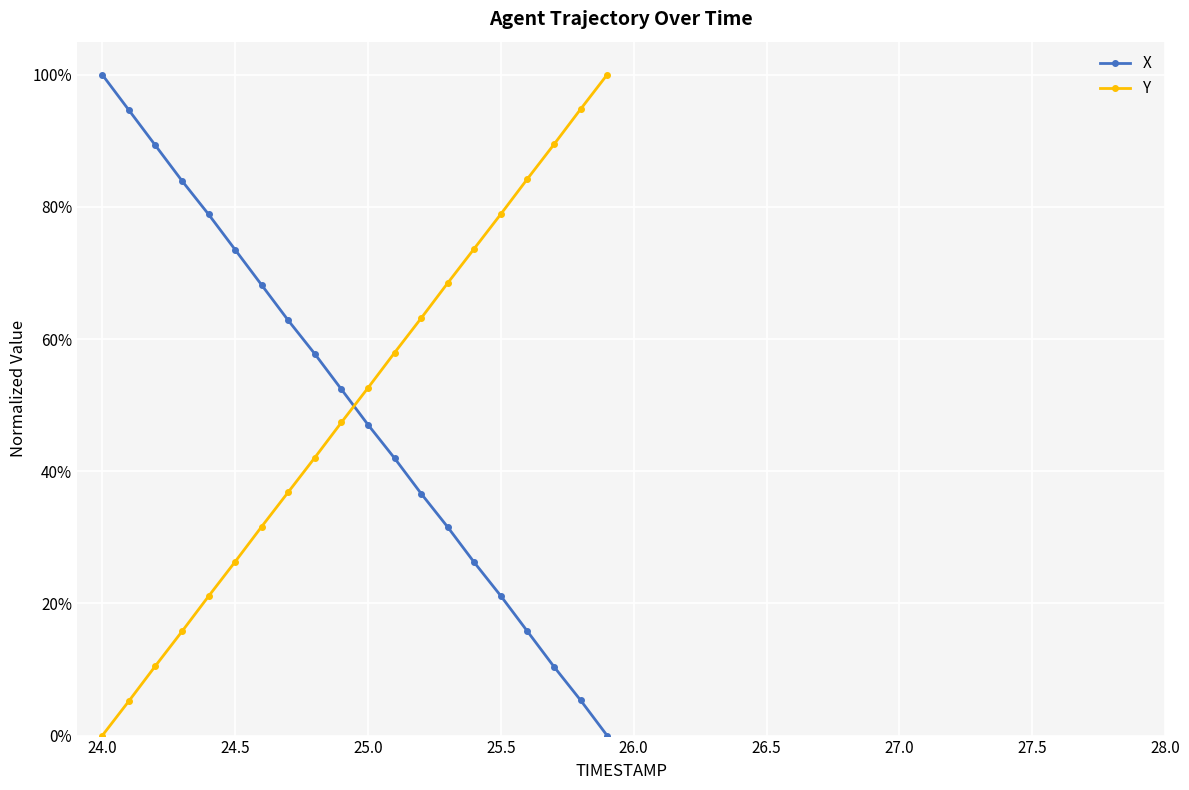

Is this an area chart (filled region under the line)?

No